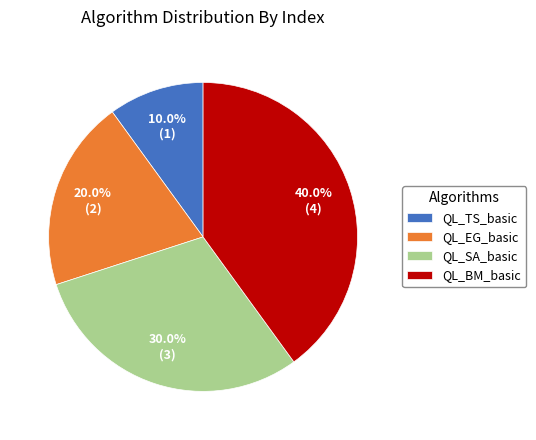

Rank the categories by value from highest to lowest.

QL_BM_basic, QL_SA_basic, QL_EG_basic, QL_TS_basic